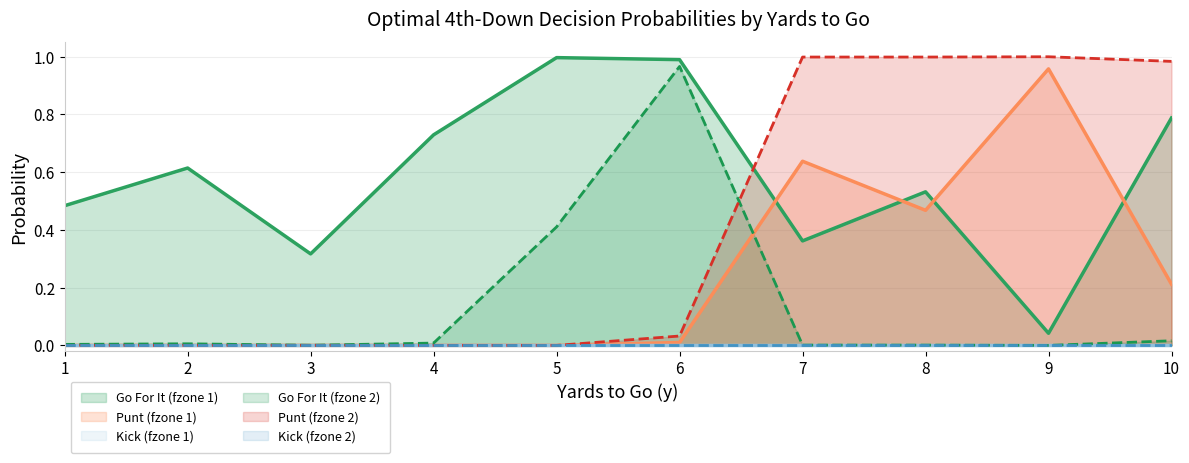

True or false: gofor_fz2 and gofor_fz1 intersect in this chart.

False